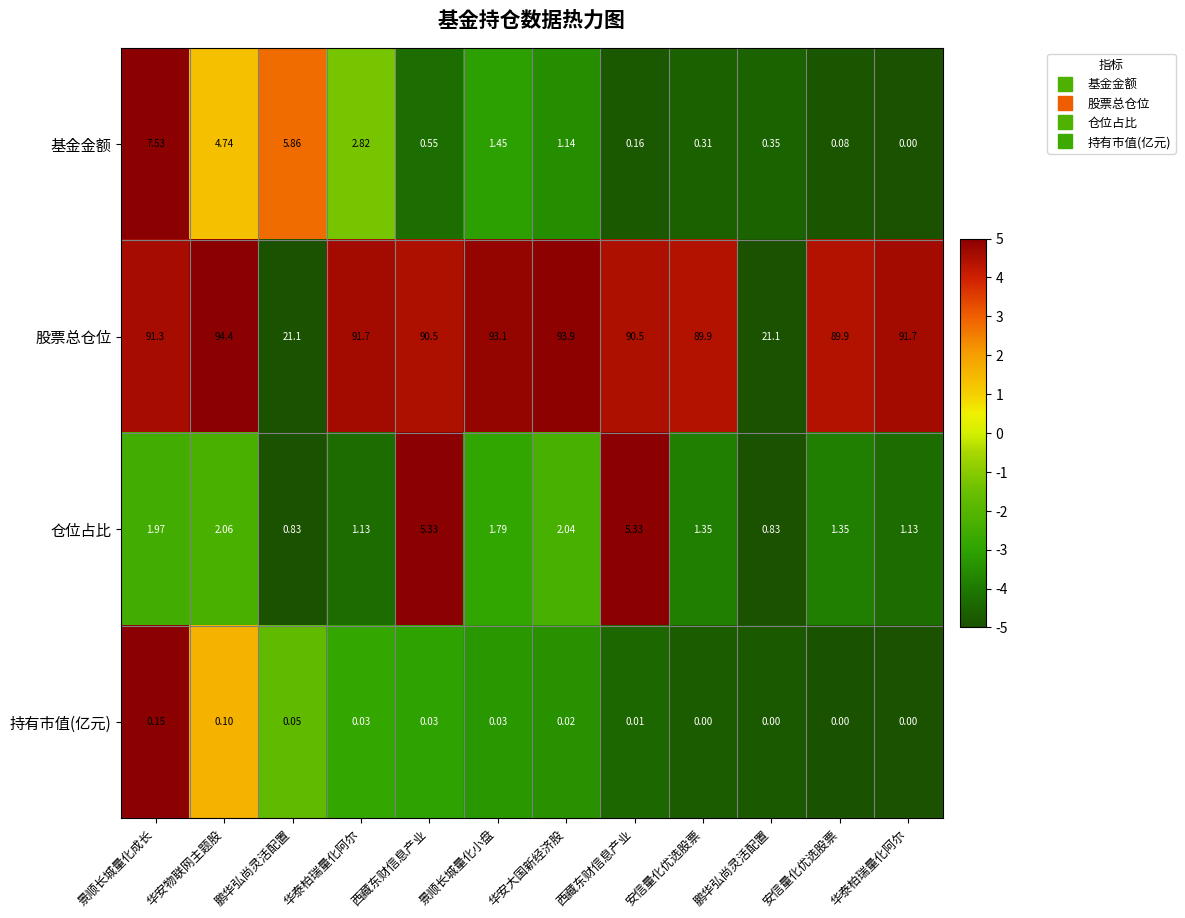

Count the number of categories in the chart.

12